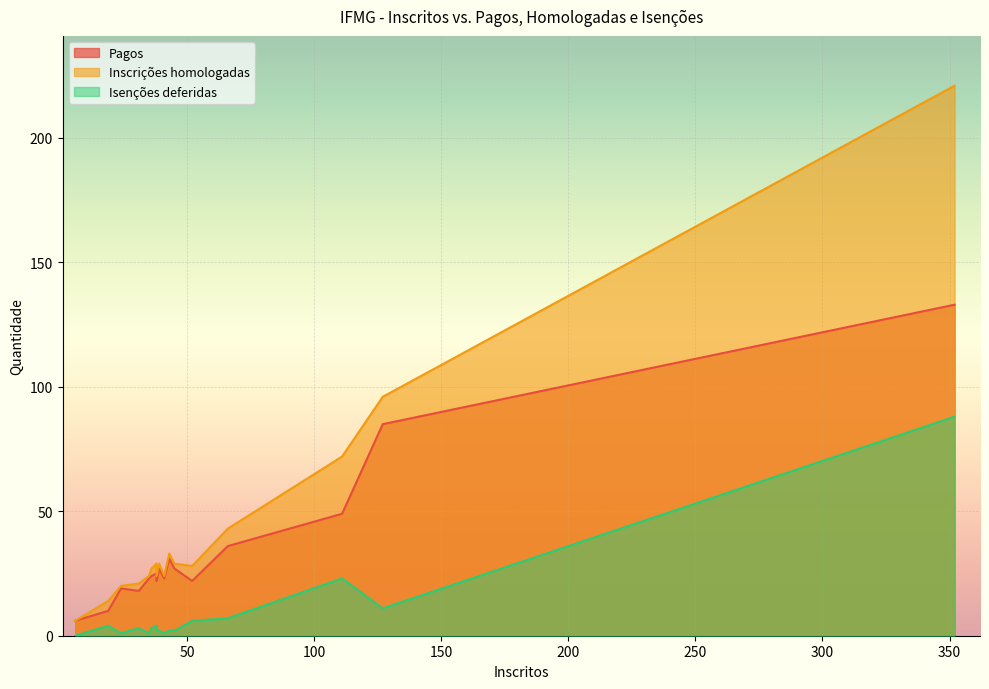

What is the difference between the maximum and minimum values in the Isenções deferidas series?

88